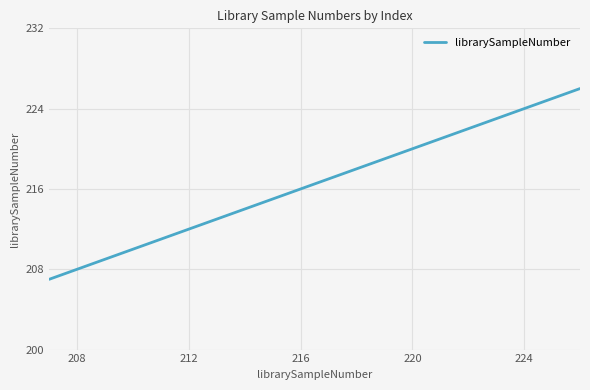

How many lines are shown in the chart?

1